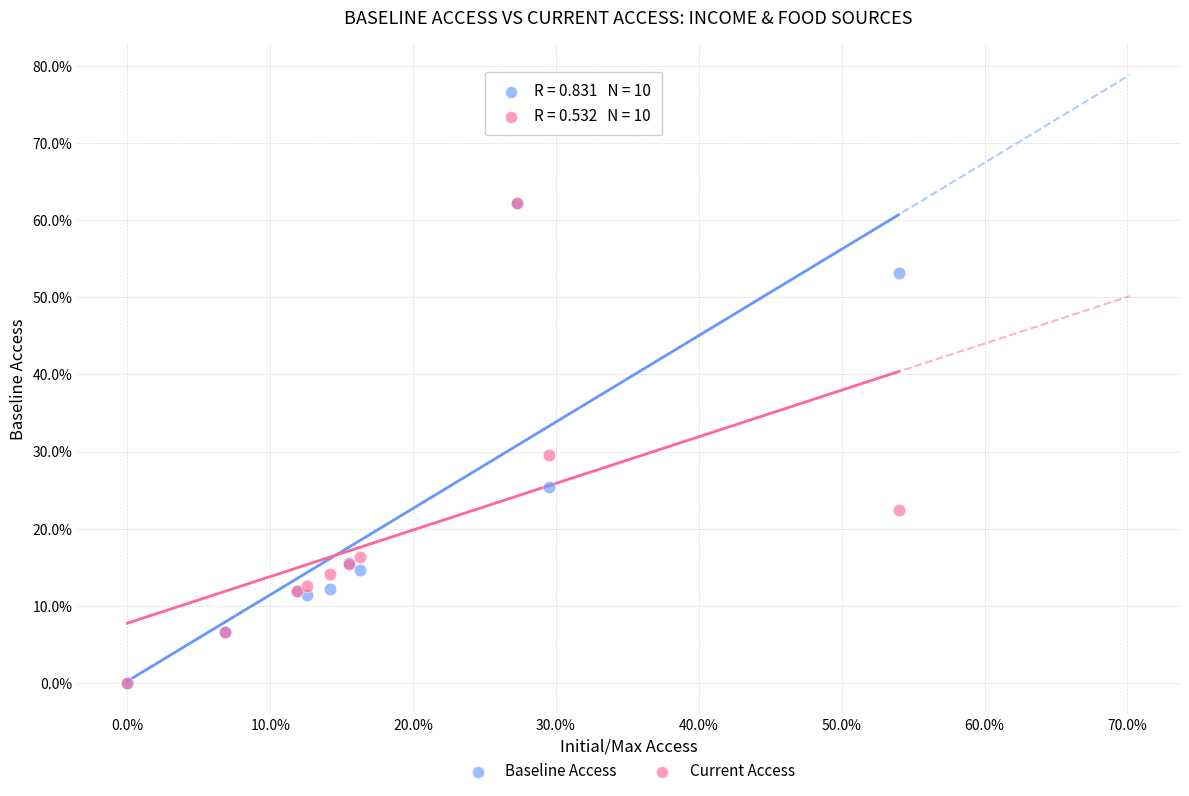

What are all the series names shown in the legend?

Baseline Access, Current Access